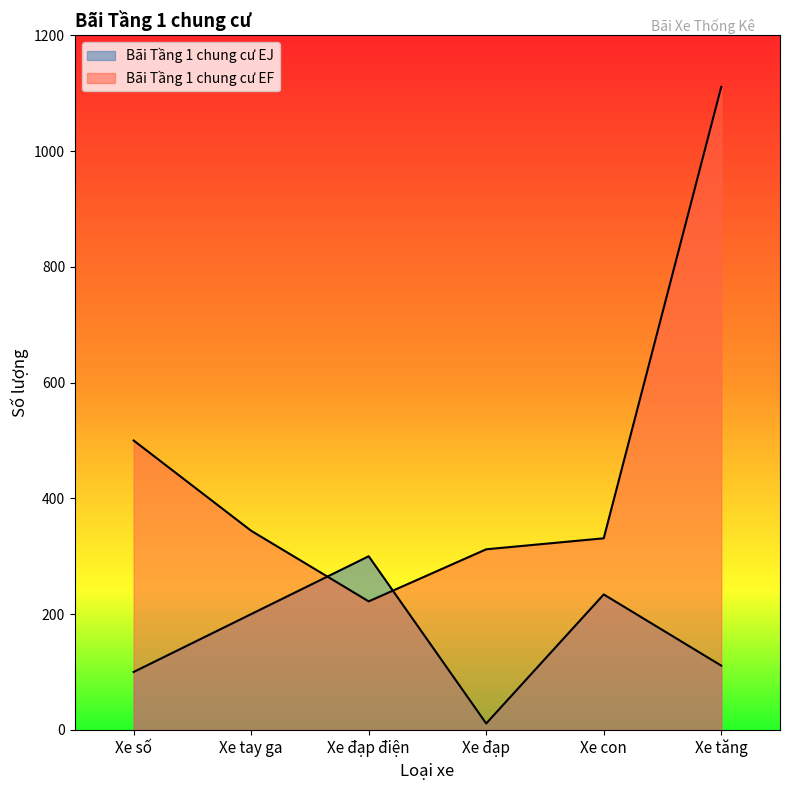

Which category has the highest value across all series?

Xe tăng